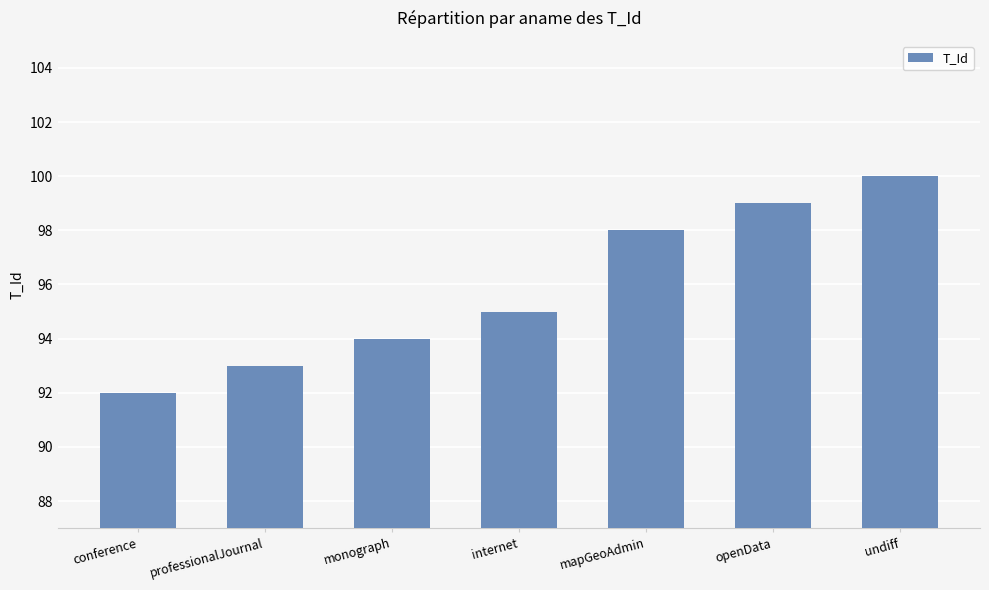

The chart shows a value of 92 at conference. True or false?

True